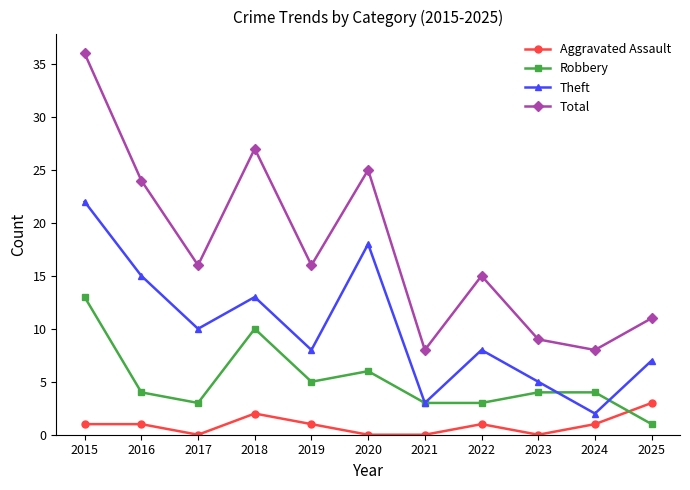

Rank the series by their average value, from lowest to highest.

Aggravated Assault, Robbery, Theft, Total